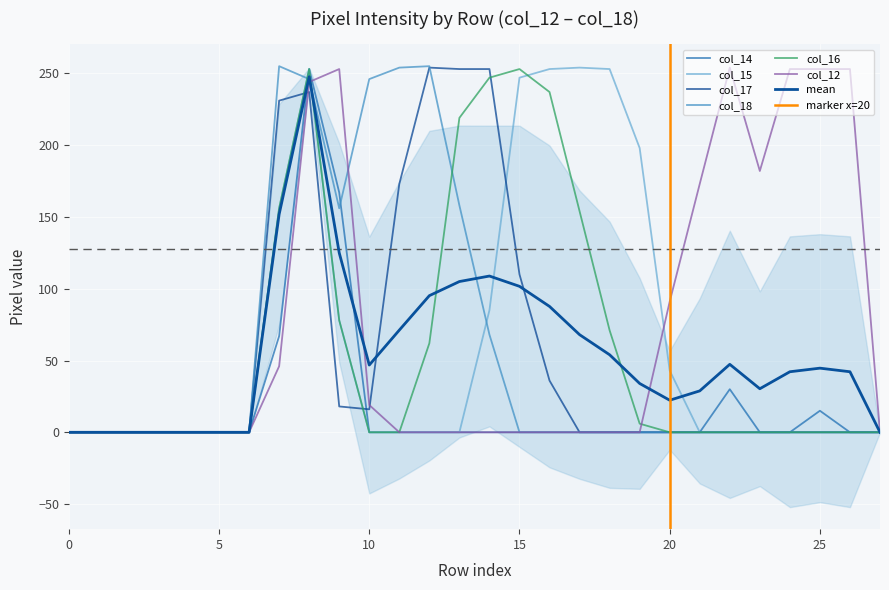

At how many categories does at least one series exceed 166?

19